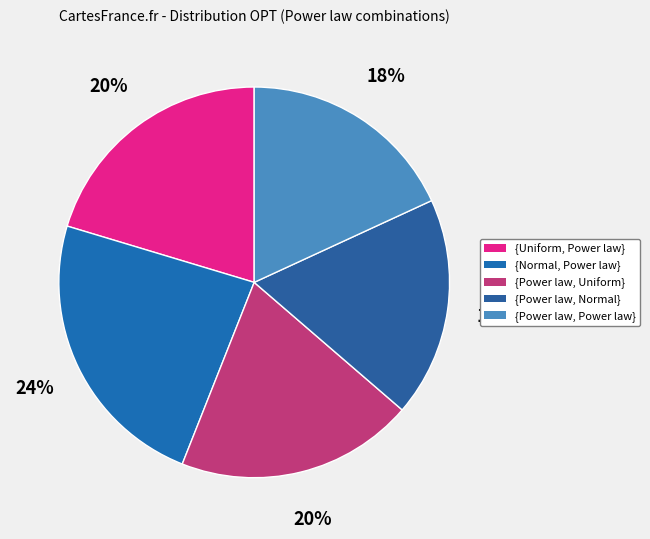

To the nearest percent, what is the difference between the largest and smallest slice percentages?

6%